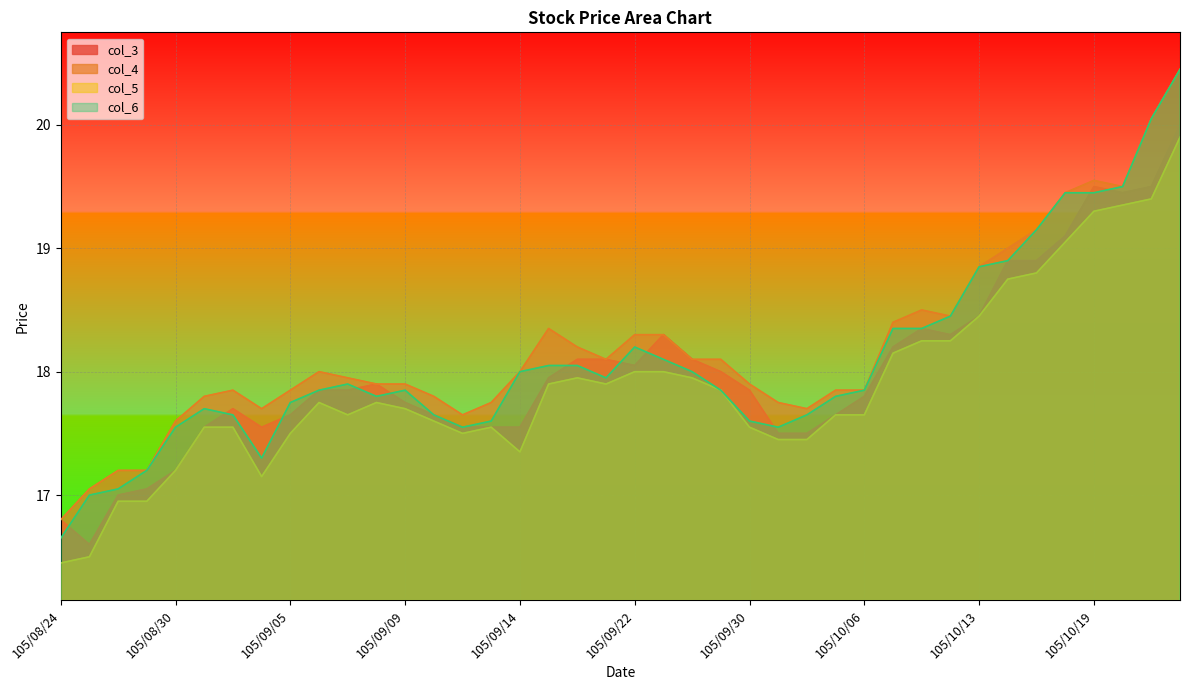

List the series in order of their peak value, highest first.

col_4, col_6, col_3, col_5